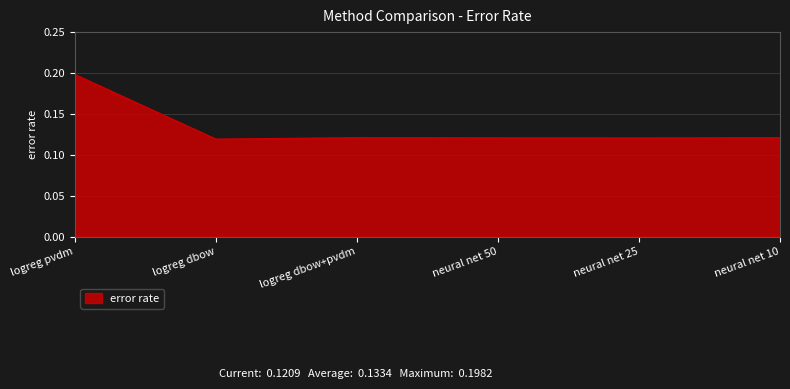

At which category does the chart reach its peak across all series?

logreg pvdm